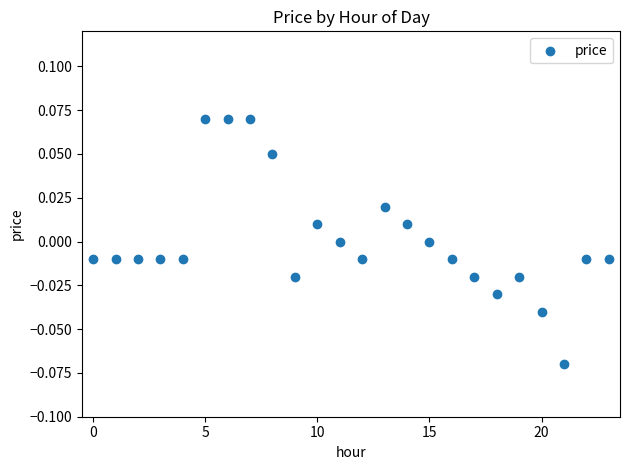

Count the number of points in this scatter plot.

24